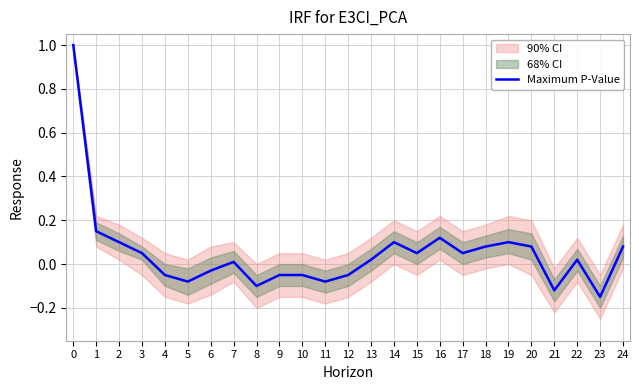

How many data points are less than 0?

10